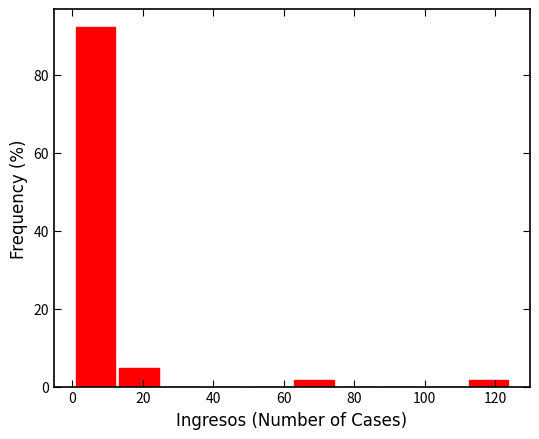

Which range on the x-axis has the tallest bar?

1.0 to 13.4